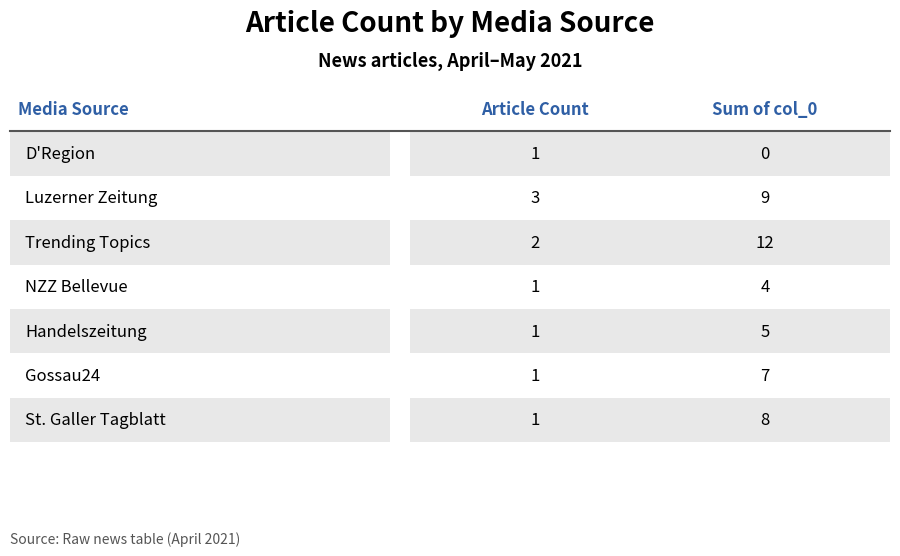

At which label is the value closest to 2?

D'Region